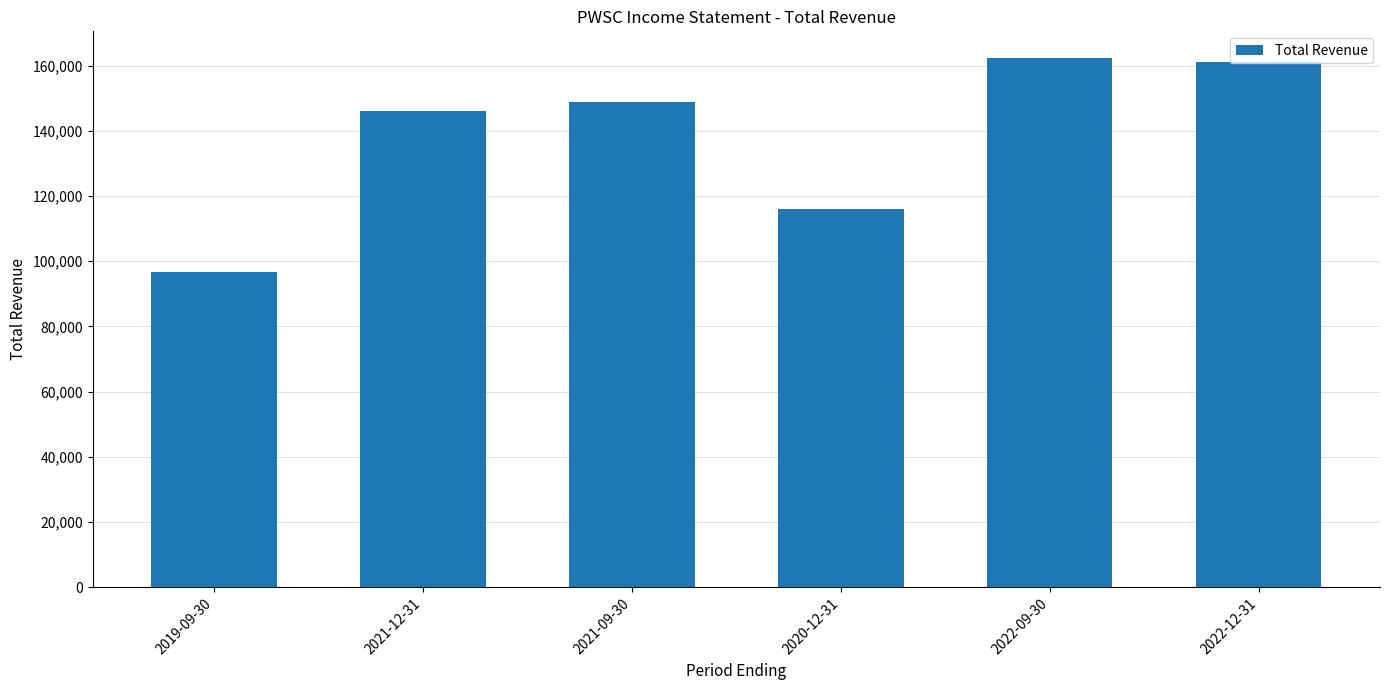

Is it true that the value at 2020-12-31 is 34835?

False